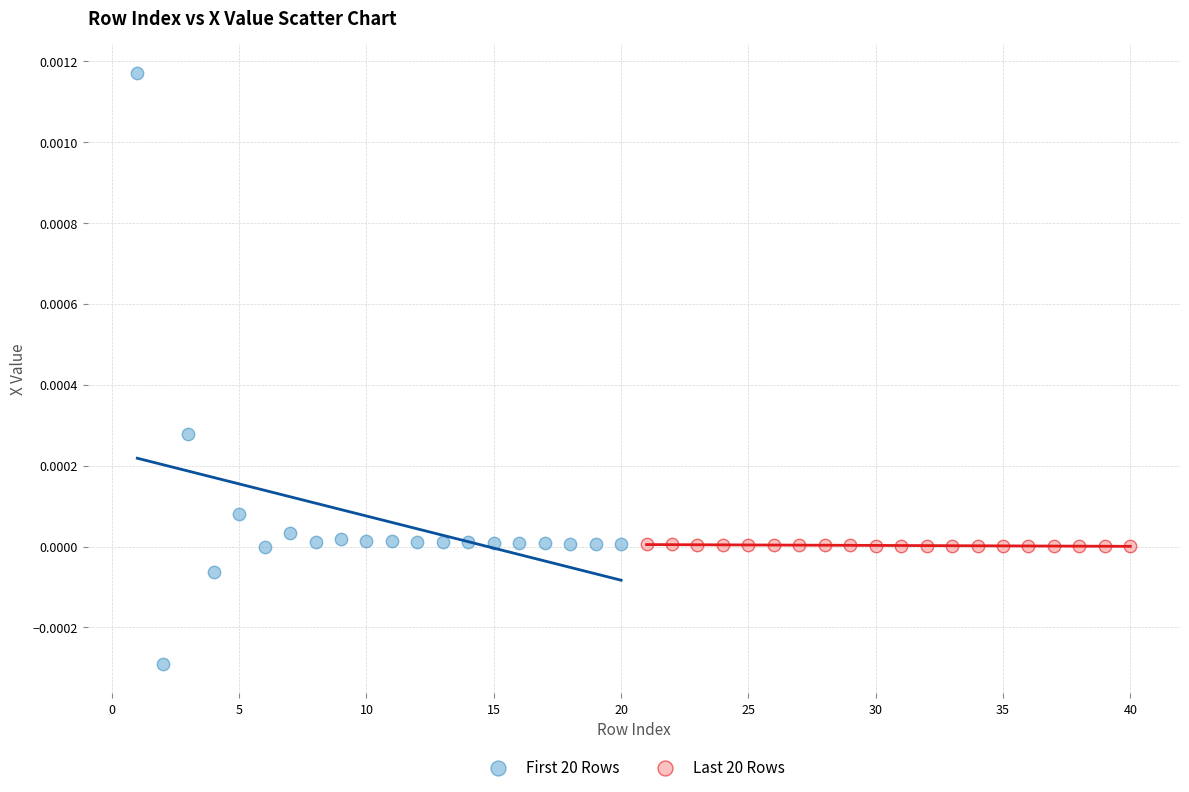

What are all the series names shown in the legend?

First 20 Rows, Last 20 Rows